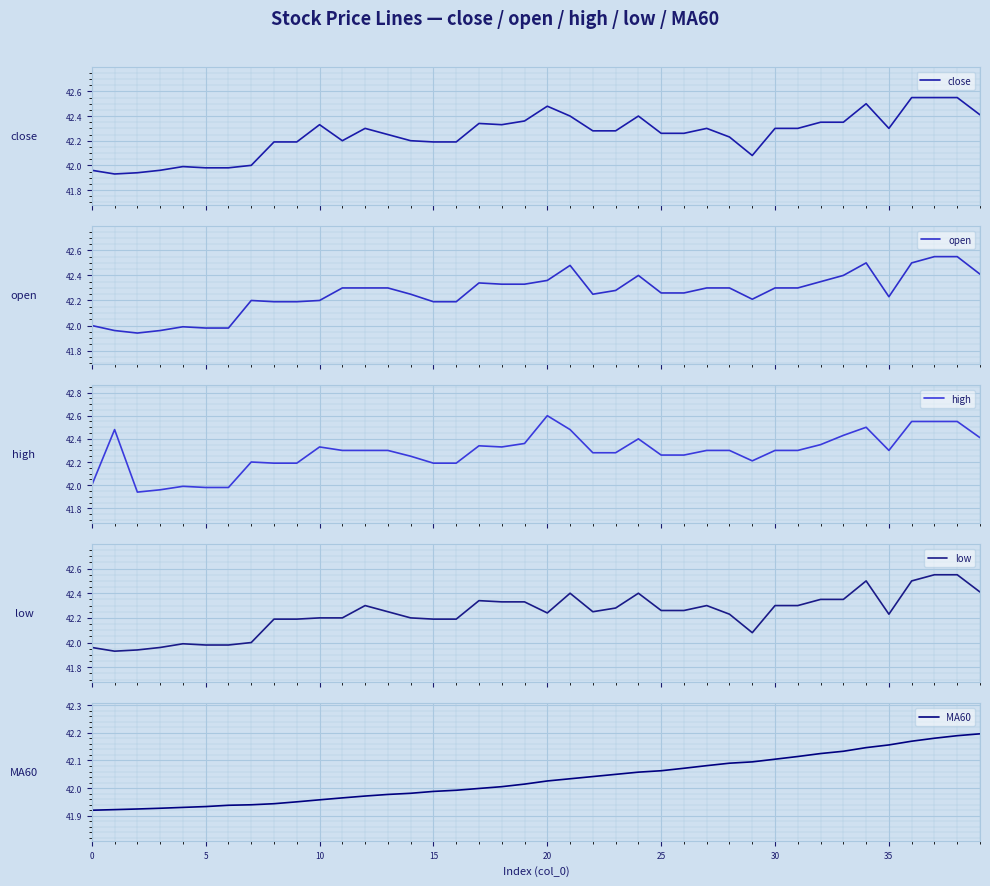

True or false: open has a value of 42.2 at 9.

True